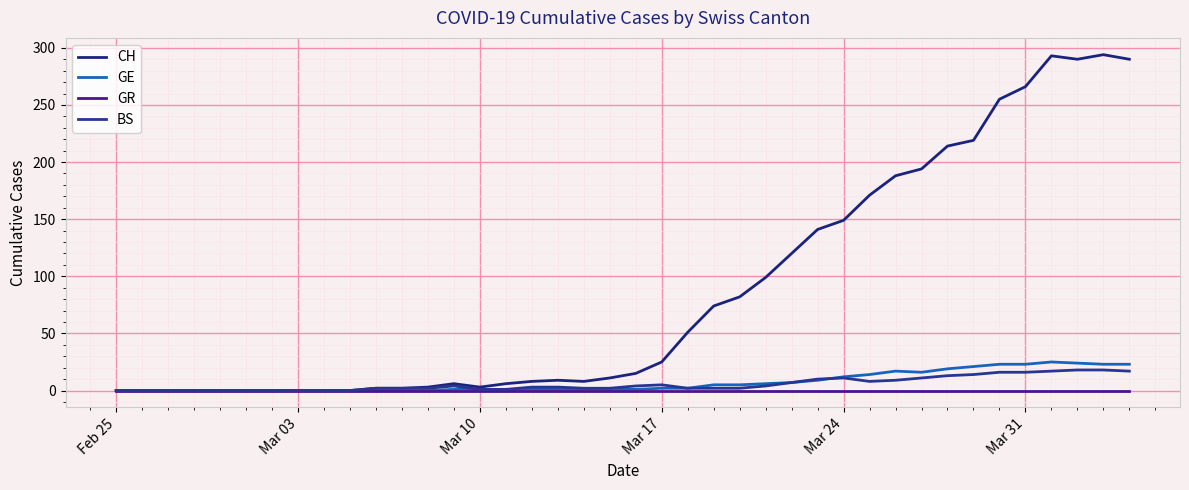

What are all the series names shown in the legend?

CH, GE, GR, BS